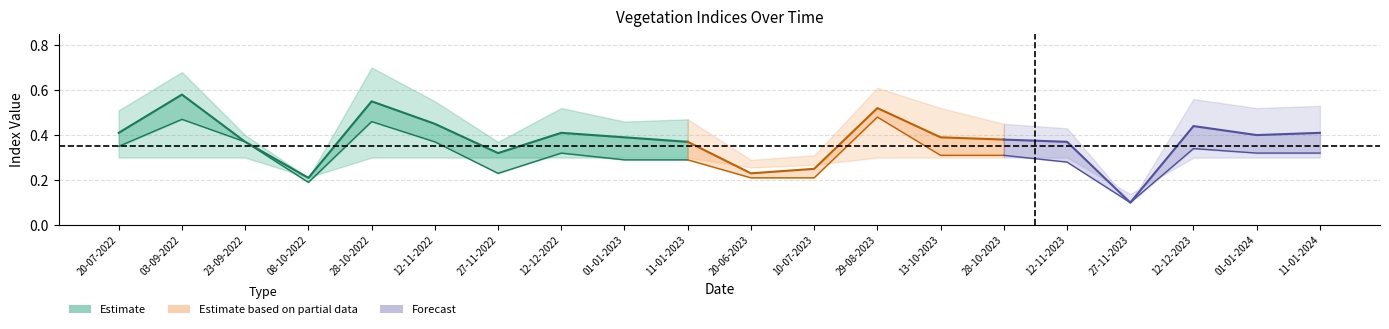

What is the total value across all series at 28-10-2023?

2.2